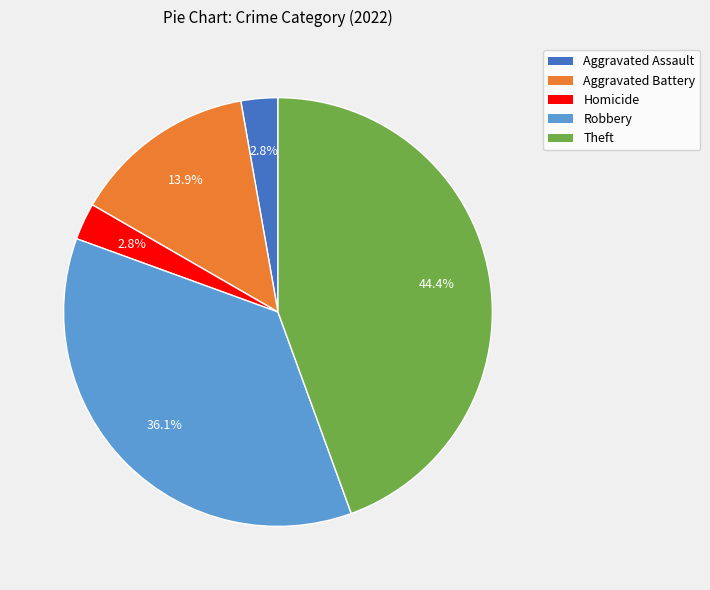

Does any single category account for the majority?

No